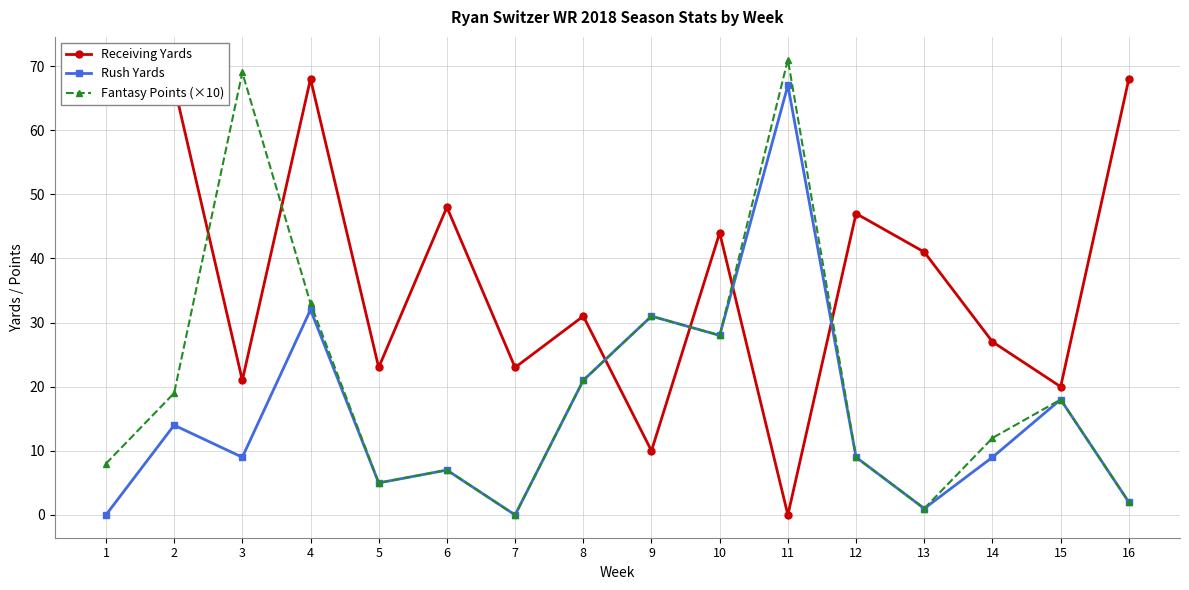

What is the difference between the Fantasy Points (×10) values at 4 and 12?

24